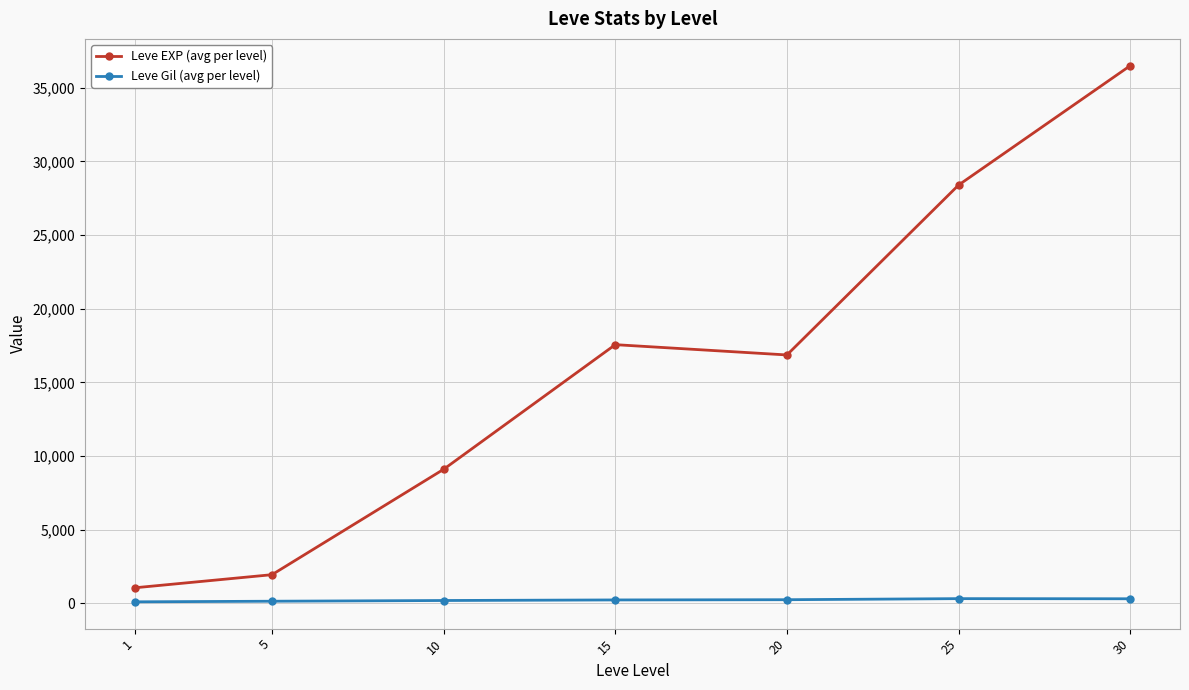

True or false: Leve EXP (avg per level) and Leve Gil (avg per level) intersect in this chart.

False